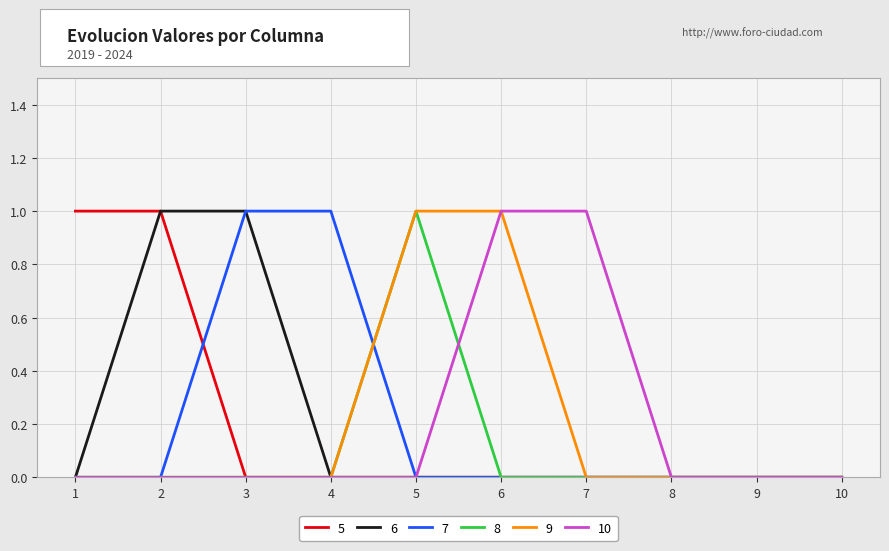

Is the value of 10 at 6 greater than the value of 7 at 10?

Yes